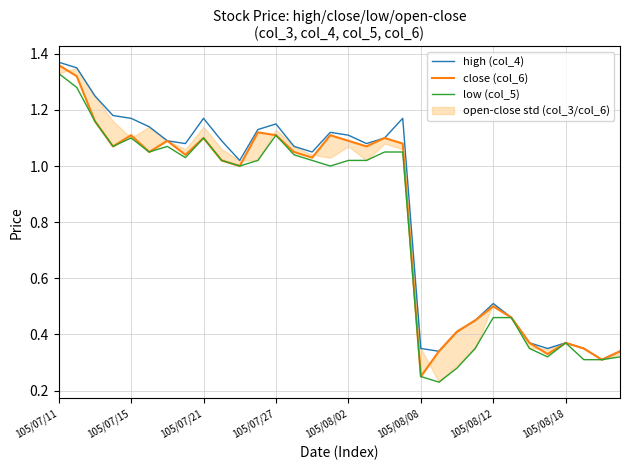

Reading left to right, list all the values displayed in this chart.

high (col_4): 1.4	1.4	1.2	1.2	1.2	1.1	1.1	1.1	1.2	1.1	1.0	1.1	1.1	1.1	1.1	1.1	1.1	1.1	1.1	1.2	0.3	0.3	0.4	0.5	0.5	0.5	0.4	0.3	0.4	0.3	0.3	0.3
close (col_6): 1.4	1.3	1.2	1.1	1.1	1.1	1.1	1.0	1.1	1.0	1.0	1.1	1.1	1.1	1.0	1.1	1.1	1.1	1.1	1.1	0.2	0.3	0.4	0.5	0.5	0.5	0.4	0.3	0.4	0.3	0.3	0.3
low (col_5): 1.3	1.3	1.2	1.1	1.1	1.1	1.1	1.0	1.1	1.0	1.0	1.0	1.1	1.0	1.0	1.0	1.0	1.0	1.1	1.1	0.2	0.2	0.3	0.3	0.5	0.5	0.3	0.3	0.4	0.3	0.3	0.3